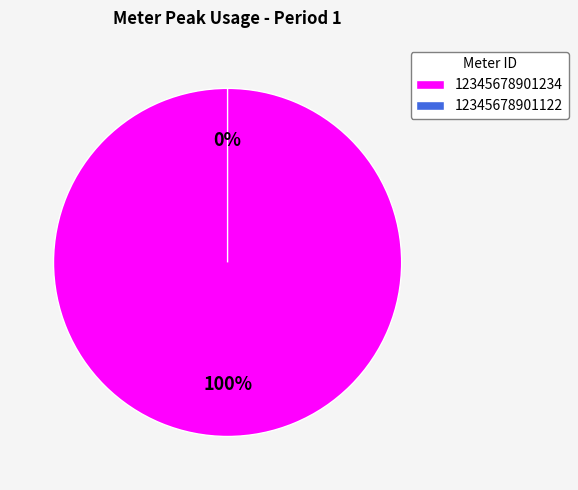

How many segments does this pie chart have?

2